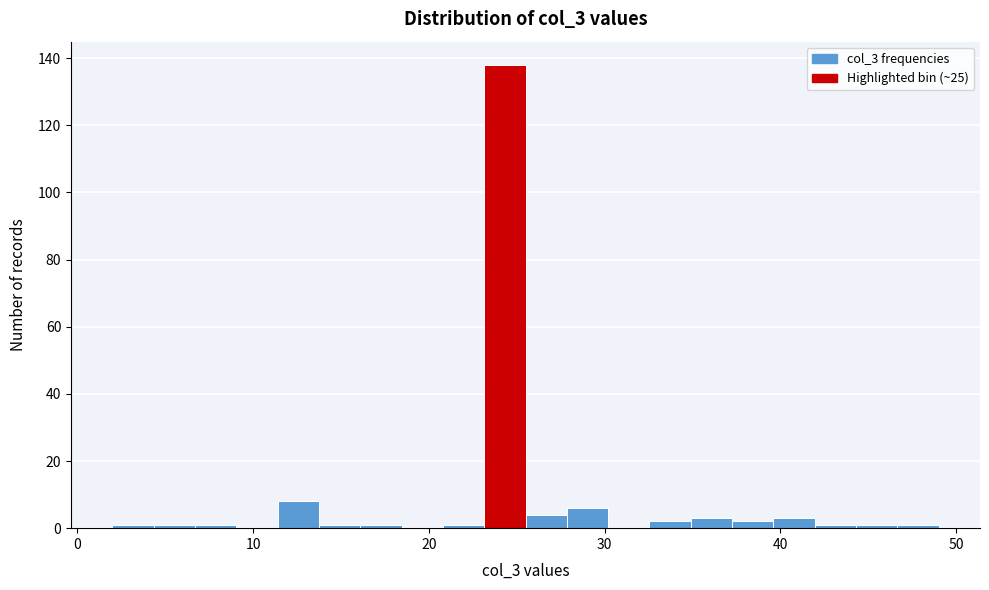

Read against the x-axis, roughly where is the centre of the tallest bar?

24